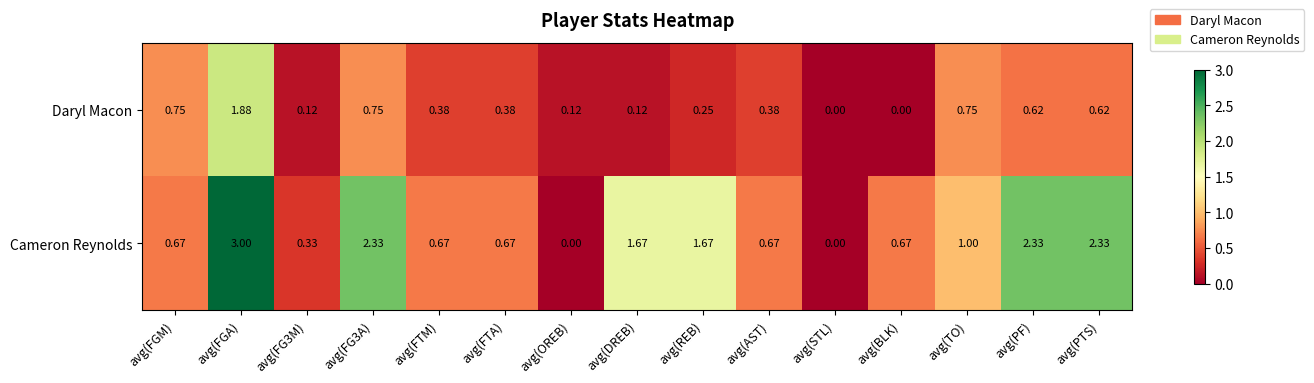

How many series are shown in this chart?

2